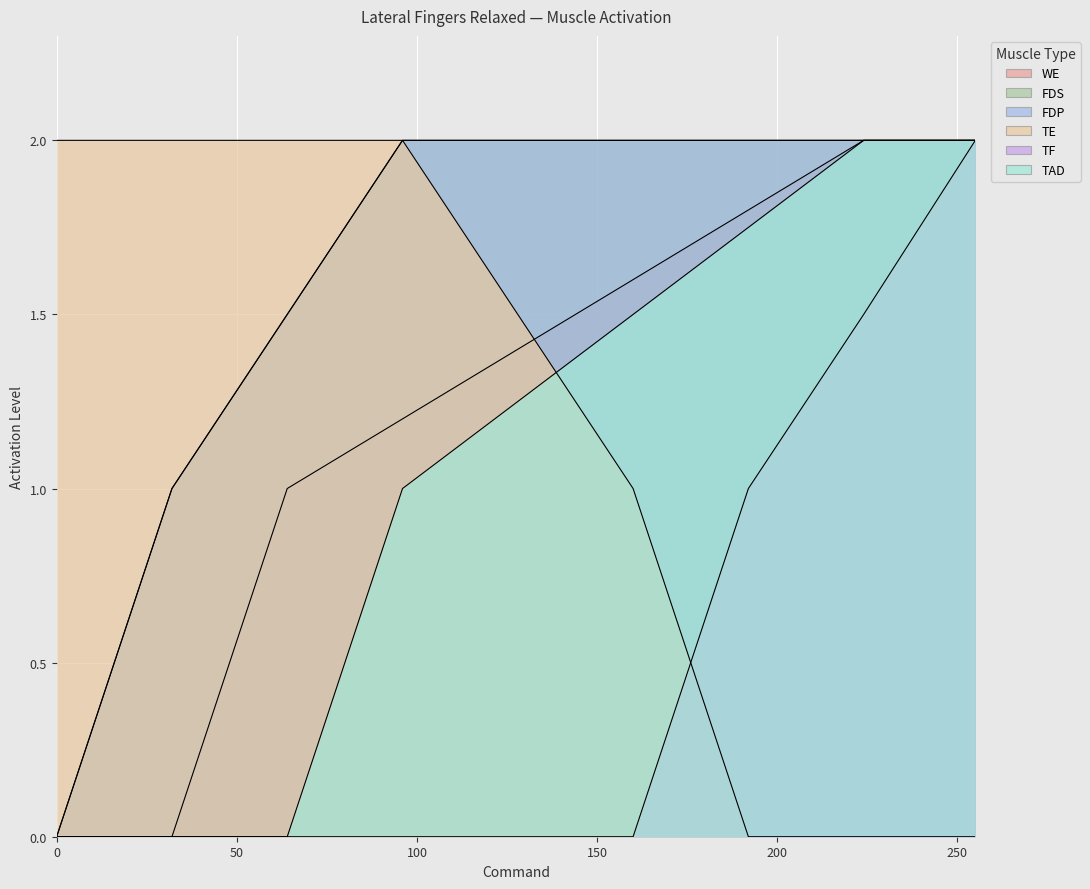

At how many categories does at least one series exceed 0?

9